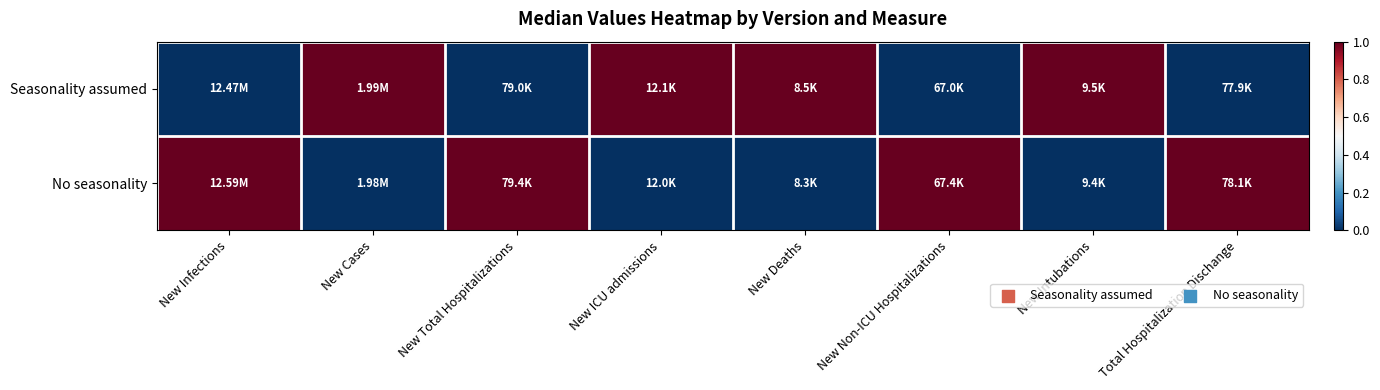

Which has a higher value, New Total Hospitalizations or New Infections?

New Total Hospitalizations